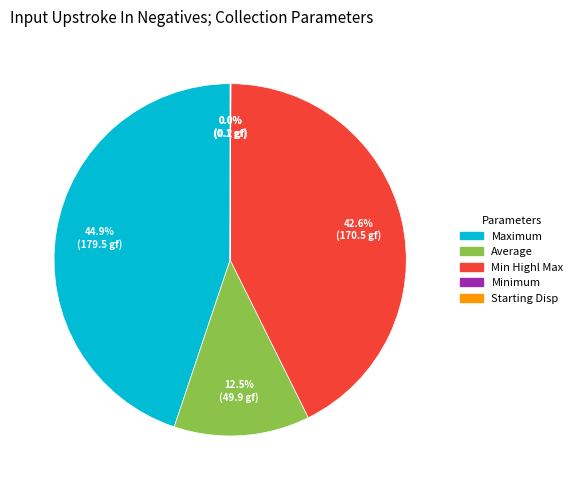

Which has a higher value, Average or Maximum?

Maximum